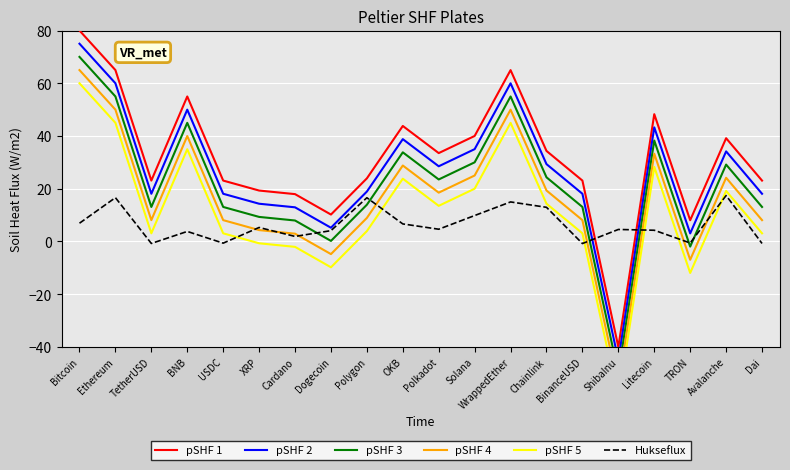

Is this an area chart (filled region under the line)?

No